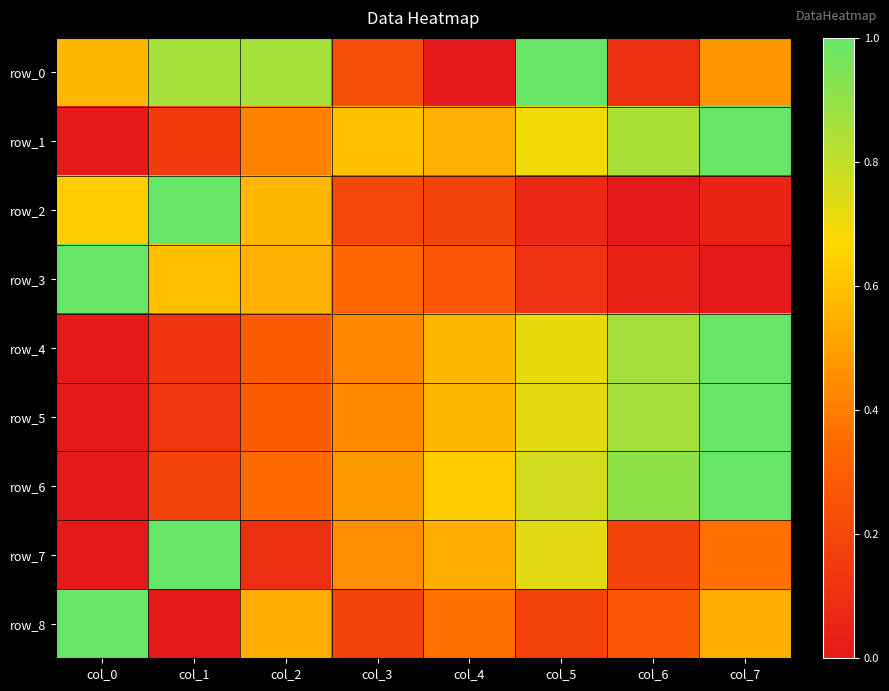

Reading left to right, transcribe all the data shown in this chart.

row_0: 0.6	0.9	0.9	0.2	0.0	1.0	0.1	0.5
row_1: 0.0	0.2	0.4	0.6	0.5	0.7	0.8	1.0
row_2: 0.6	1.0	0.6	0.2	0.2	0.1	0.0	0.0
row_3: 1.0	0.6	0.6	0.3	0.3	0.1	0.0	0.0
row_4: 0.0	0.1	0.3	0.4	0.6	0.7	0.9	1.0
row_5: 0.0	0.1	0.3	0.4	0.6	0.7	0.9	1.0
row_6: 0.0	0.2	0.3	0.5	0.6	0.8	0.9	1.0
row_7: 0.0	1.0	0.1	0.5	0.5	0.7	0.2	0.4
row_8: 1.0	0.0	0.5	0.2	0.4	0.2	0.3	0.5